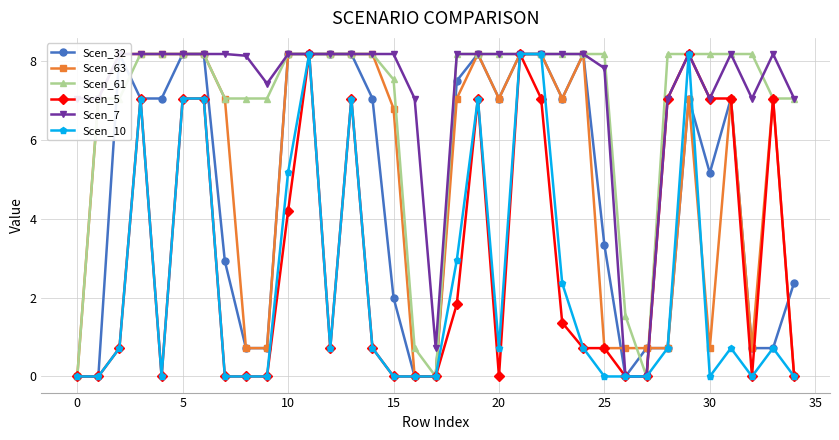

How many intersections are there between Scen_32 and Scen_10?

1